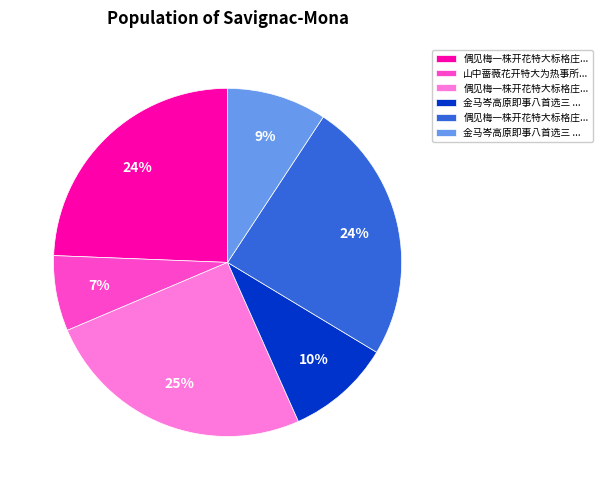

Is there any slice that represents more than half of the pie?

No